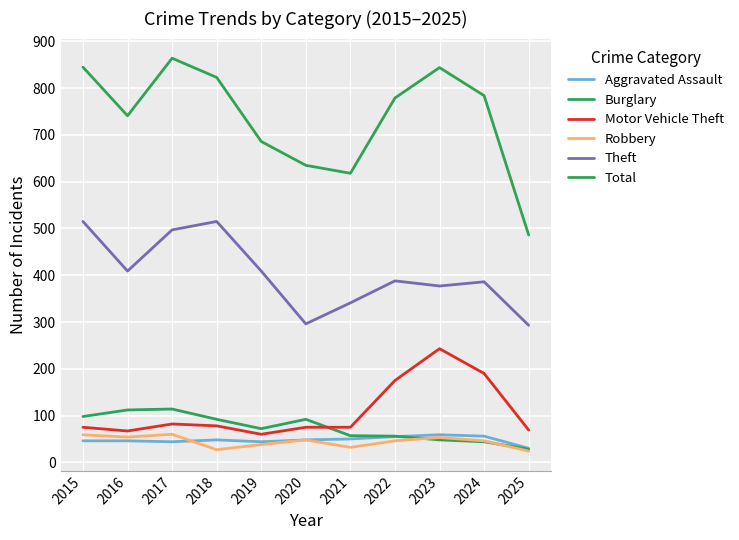

How many lines are shown in the chart?

6